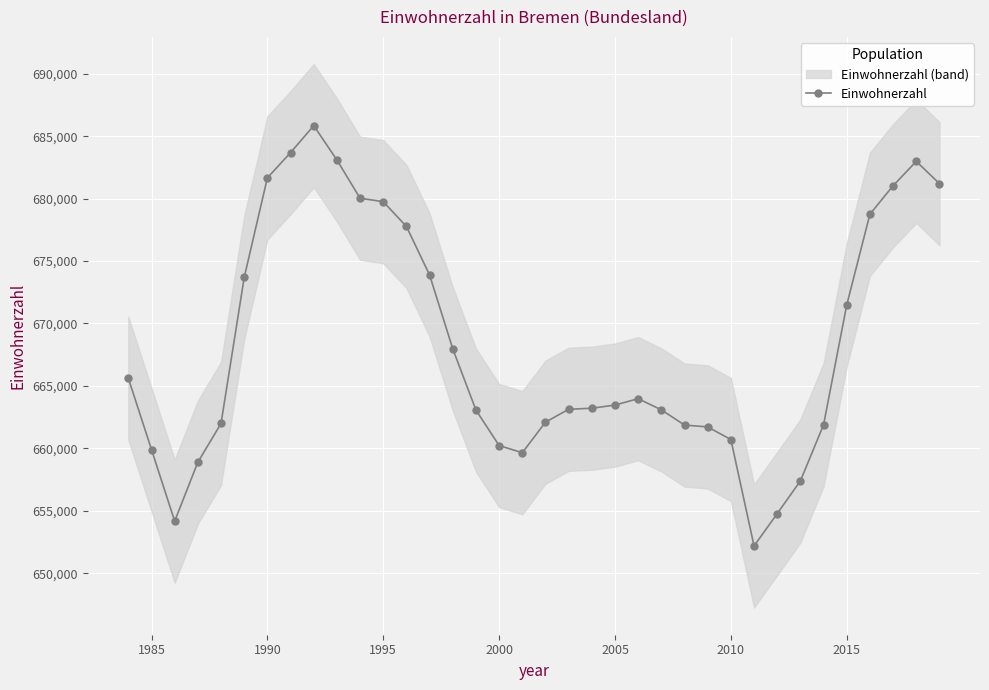

Is it true that Einwohnerzahl equals 413220 at 1990?

False